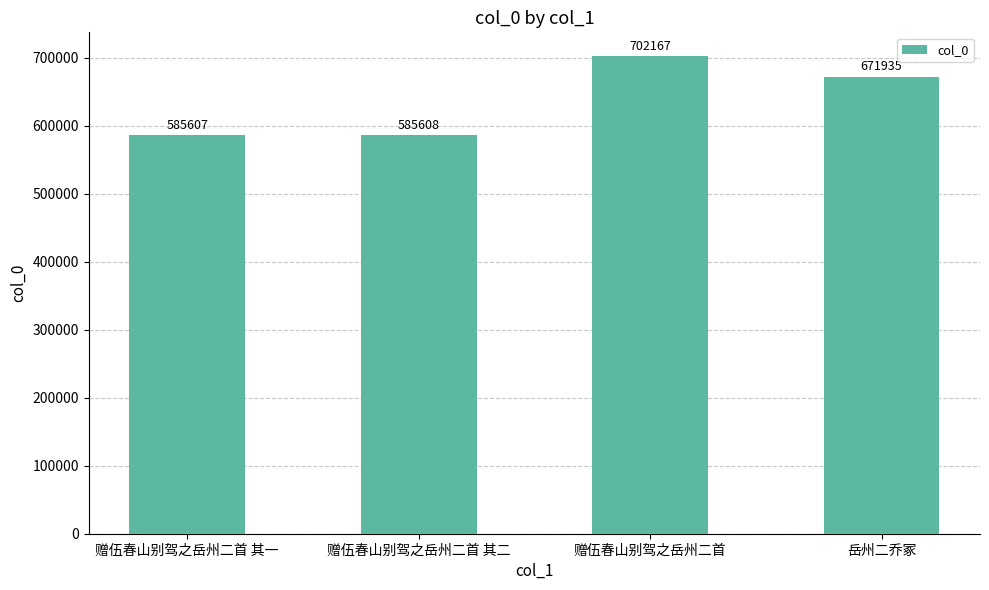

Where is the data nearest to the value 643887?

岳州二乔冢